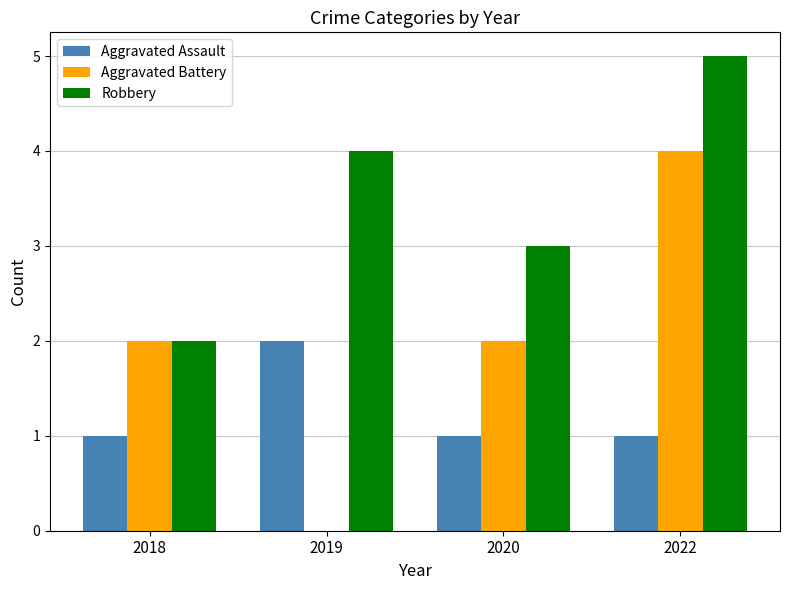

What is the sum of the Aggravated Assault values at 2019 and 2020?

3